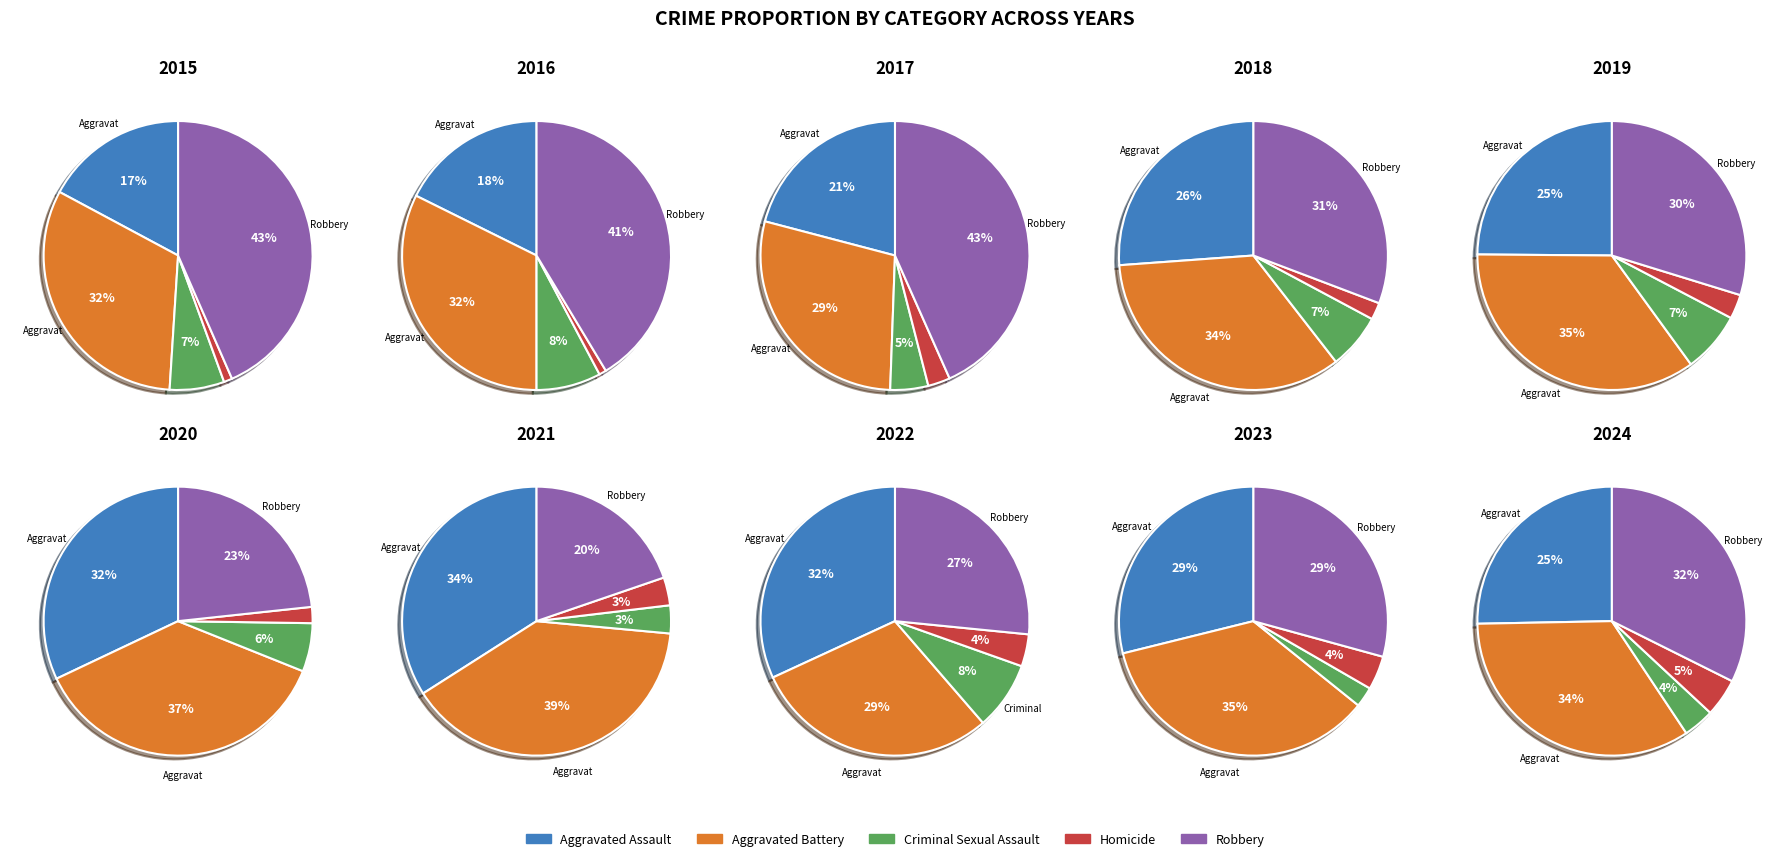

Combined, do 7 and 6 account for over 50%?

No